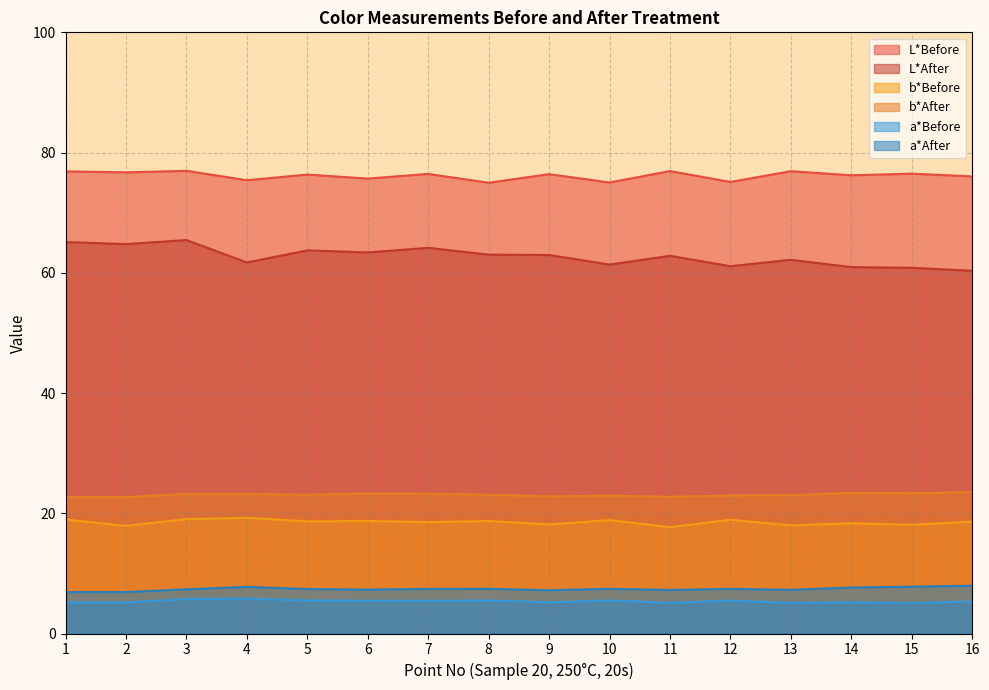

How many categories are shown in the chart?

16